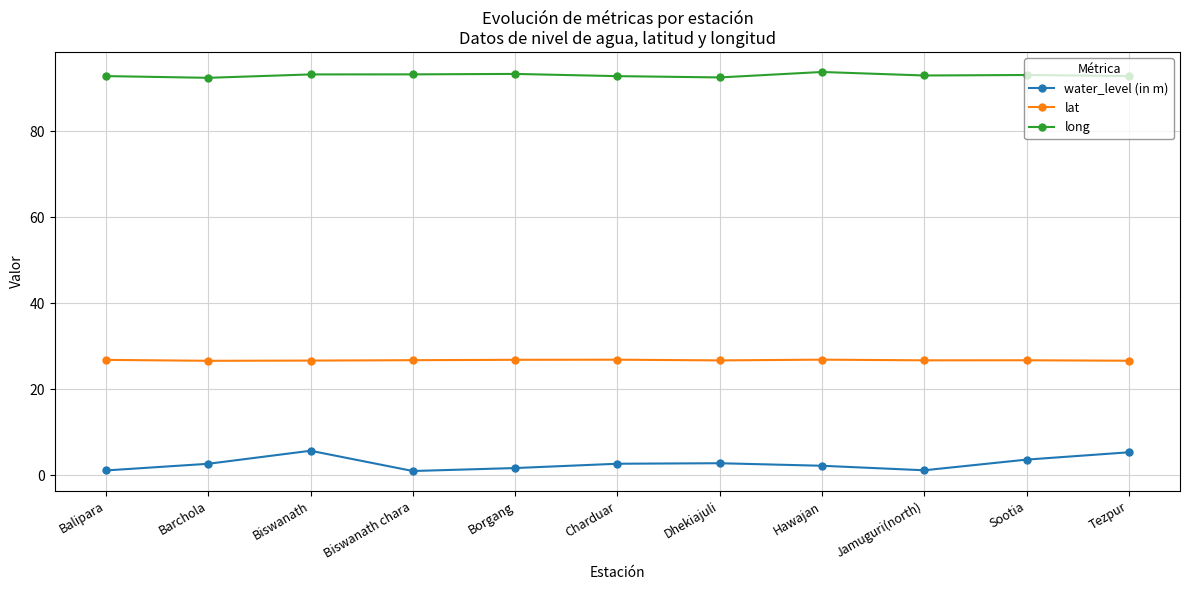

What is the label of the 7th point from the left?

Dhekiajuli